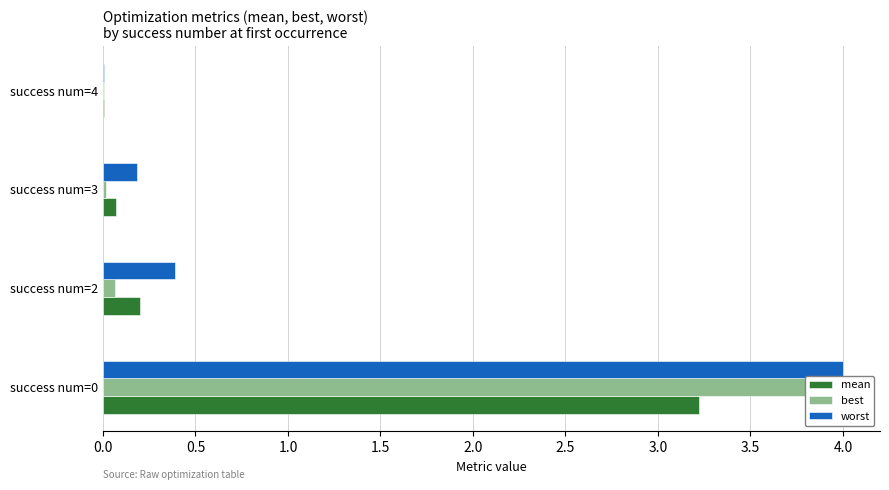

At how many categories does at least one series exceed 2?

1